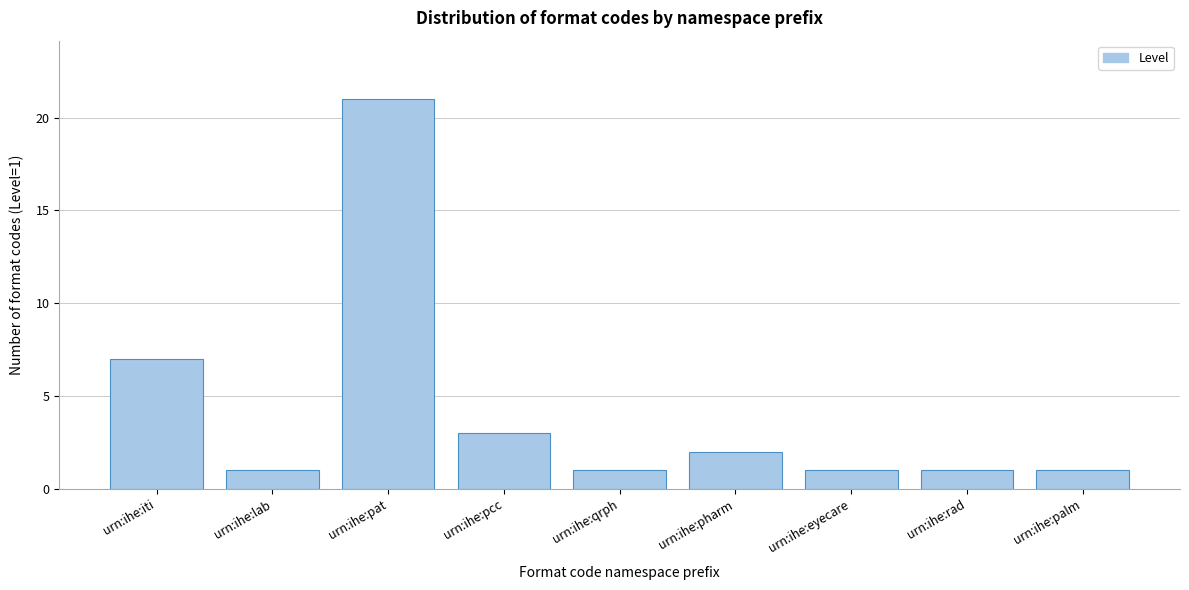

Reading left to right, transcribe all the data shown in this chart.

7	1	21	3	1	2	1	1	1